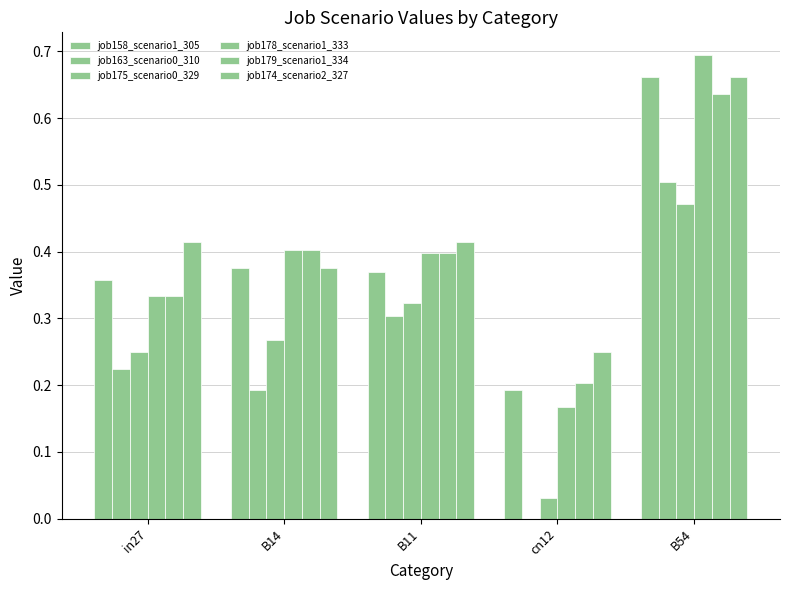

The value of job175_scenario0_329 at cn12 is 0.0. True or false?

False